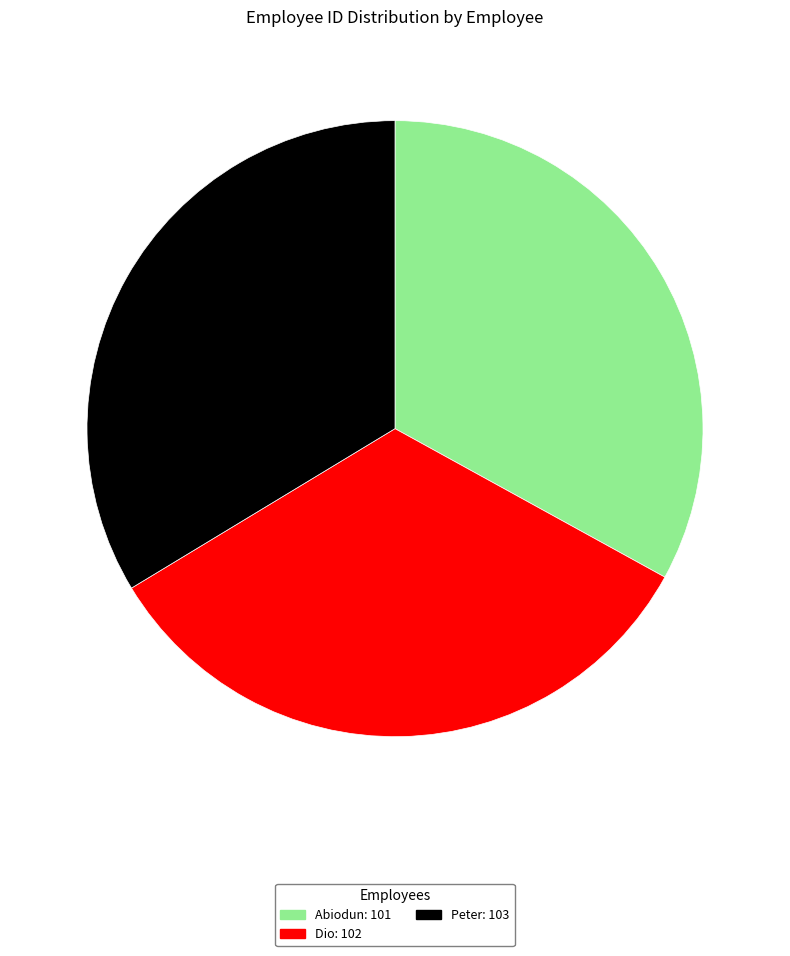

The Peter slice represents 19% of the pie. True or false?

False